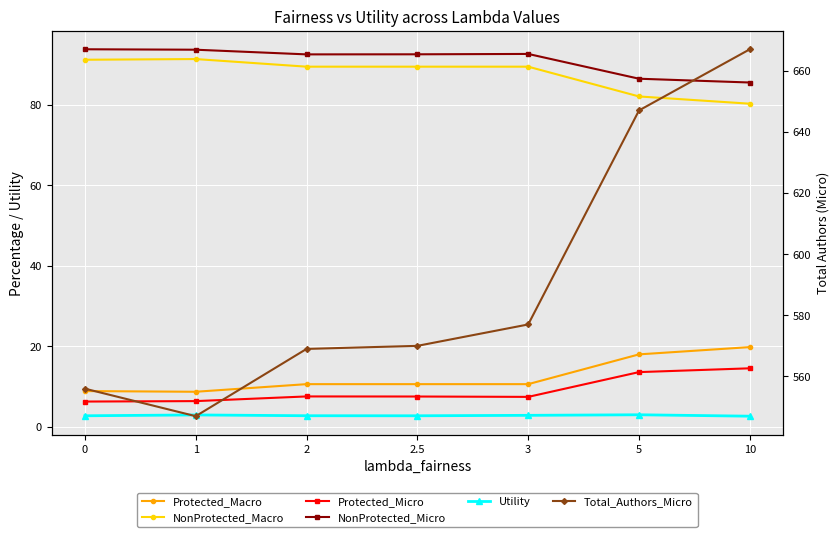

Rank the series at 3 from highest to lowest value.

Total_Authors_Micro, NonProtected_Micro, NonProtected_Macro, Protected_Macro, Protected_Micro, Utility